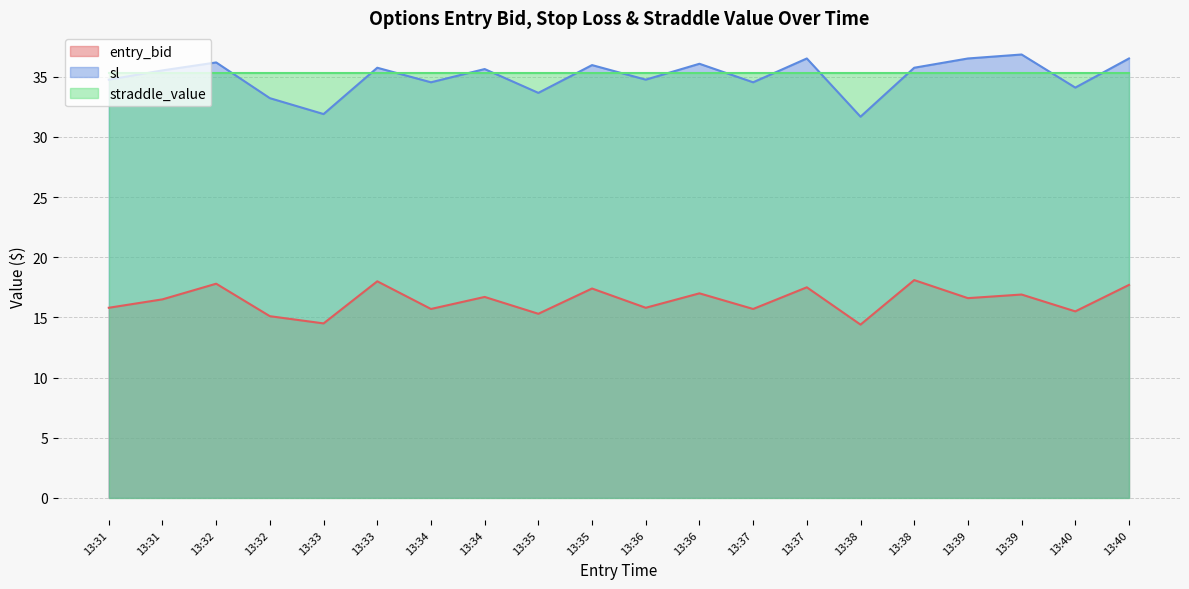

What is the sum of the sl values at 13:36 and 13:35?

69.7